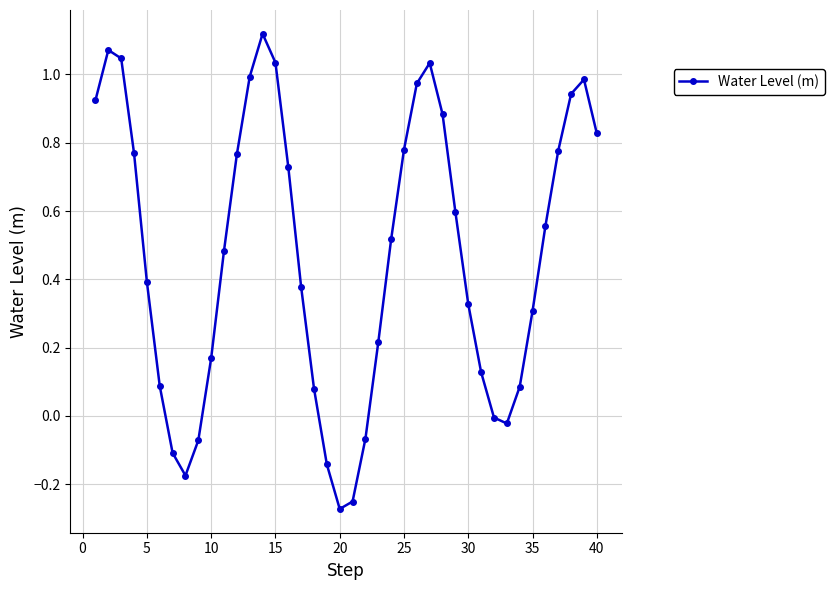

What is the difference between the maximum and minimum values?

1.4